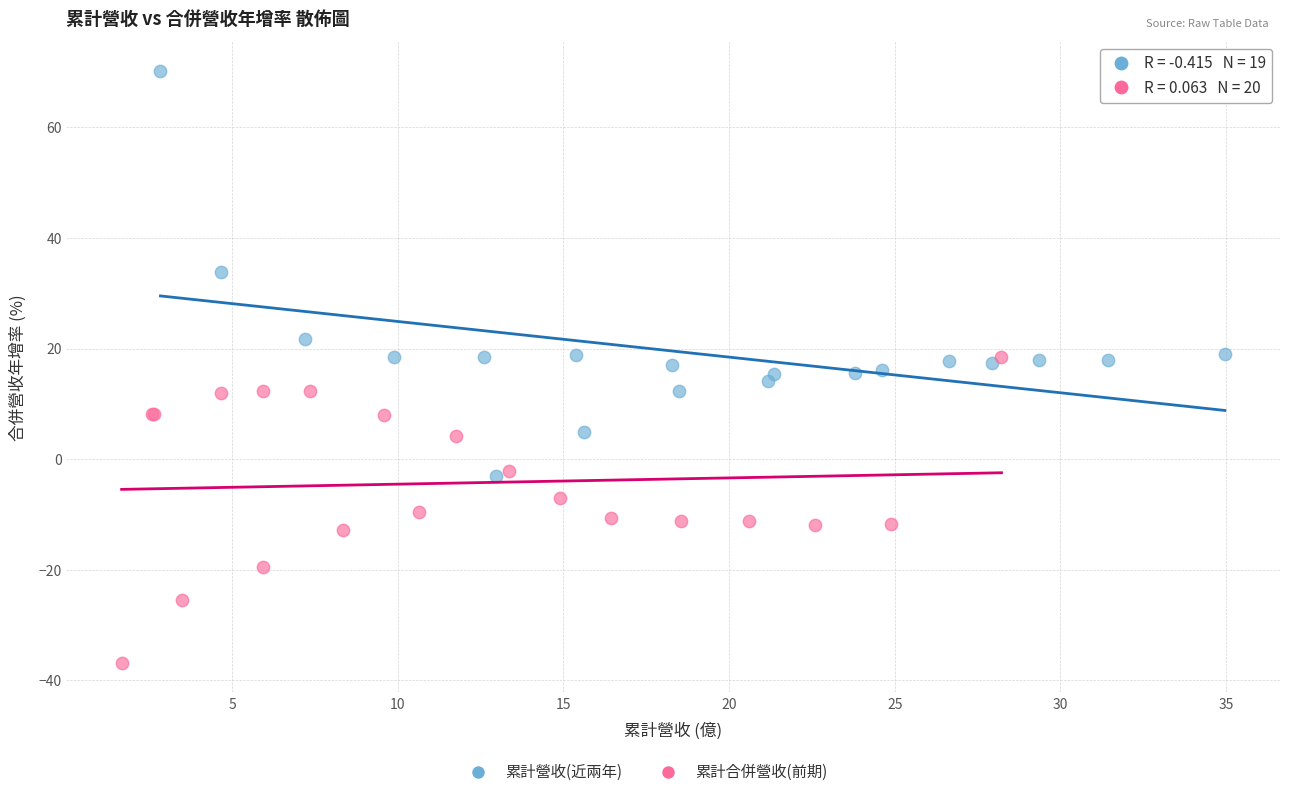

Which series reaches the maximum Y coordinate?

累計營收(近兩年)